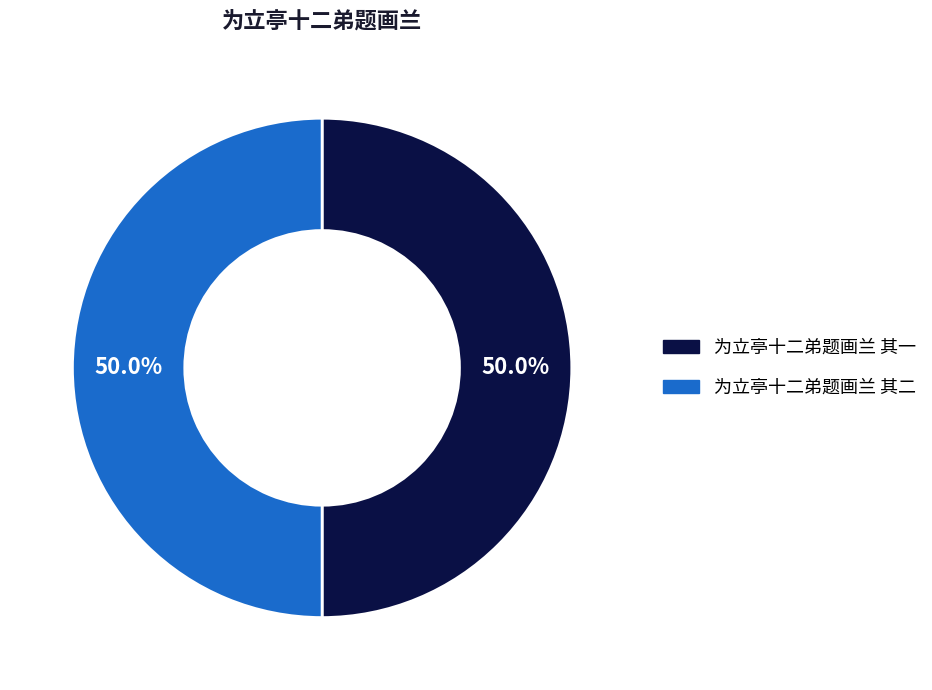

What is the ratio of the value at 为立亭十二弟题画兰 其一 to the value at 为立亭十二弟题画兰 其二?

1.0